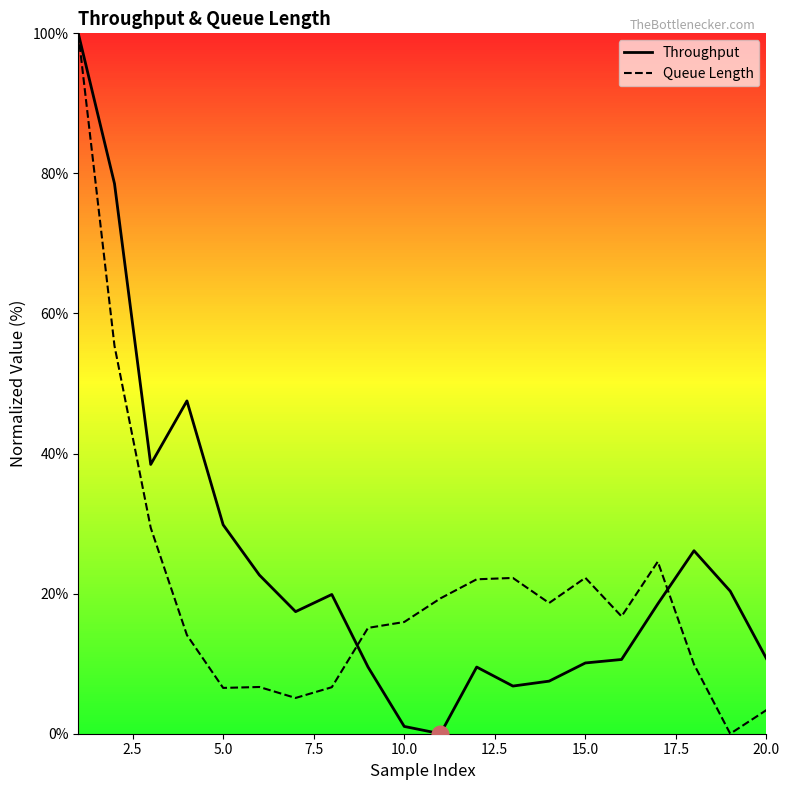

How many interior local valleys does the Queue Length series have?

5